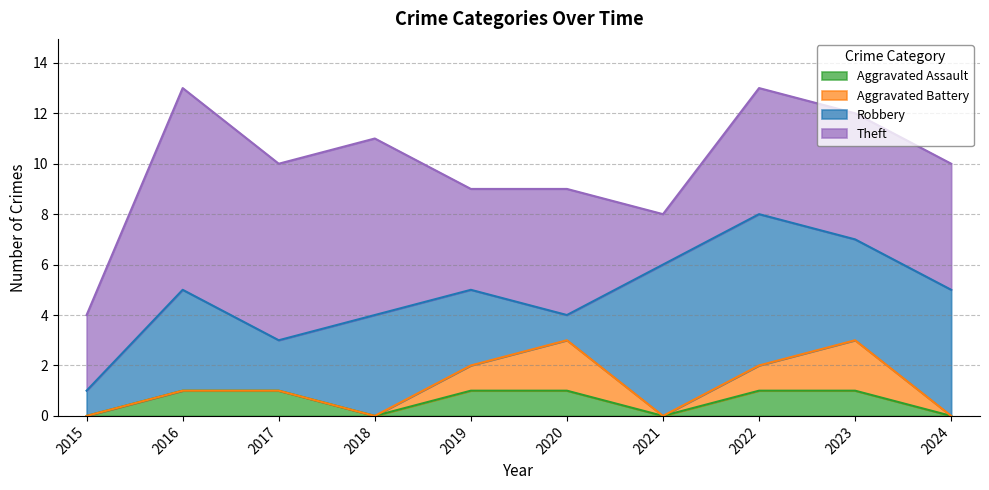

What is the greatest value displayed?

8